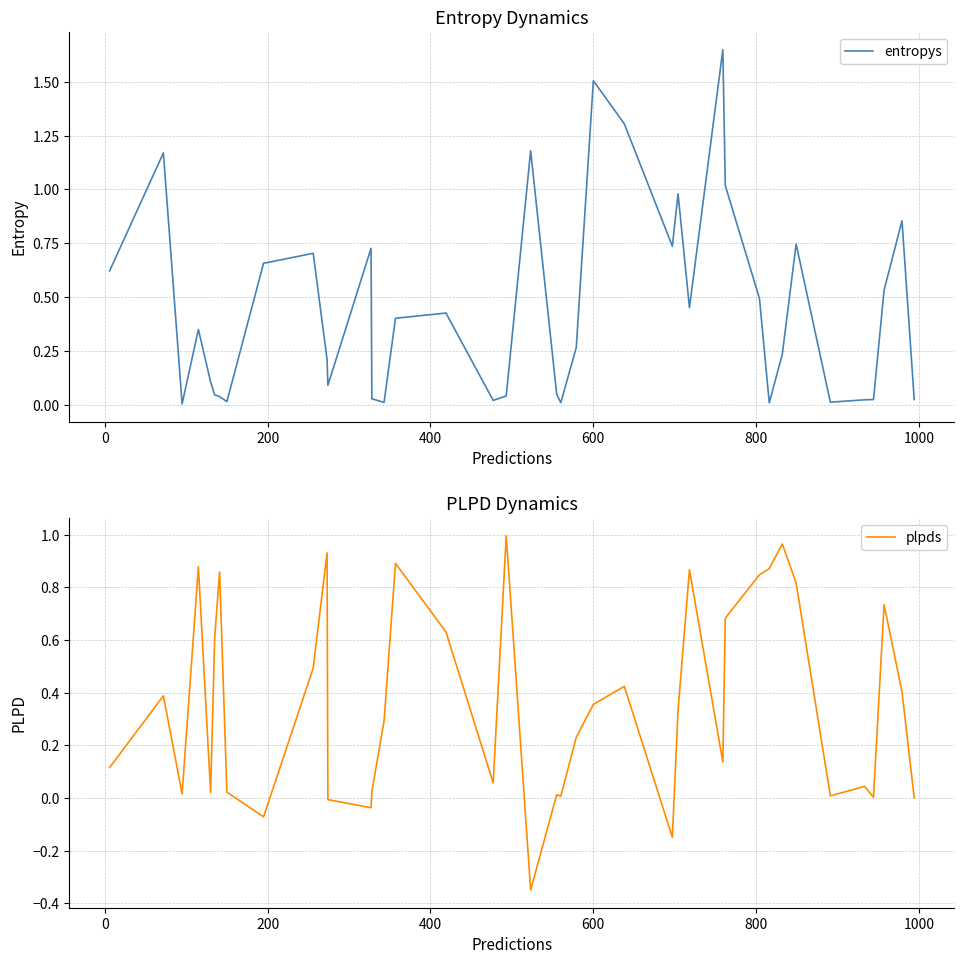

True or false: plpds has more than 0 points higher than both neighbors.

True